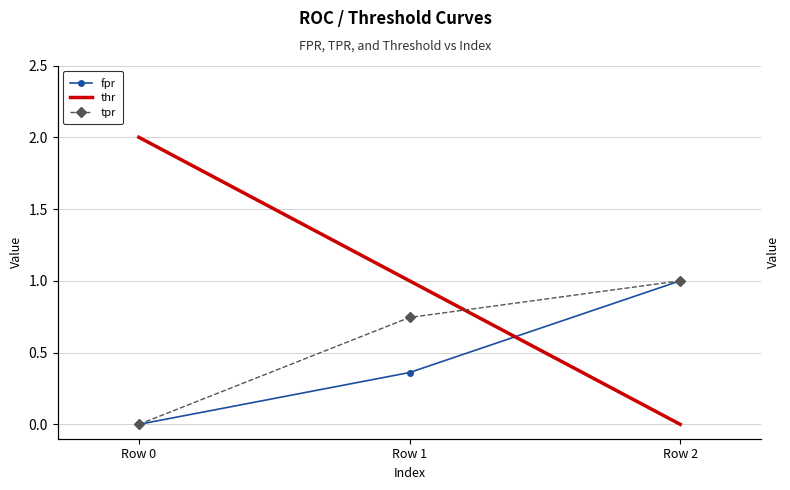

Rank the series by their maximum value, from highest to lowest.

thr, fpr, tpr